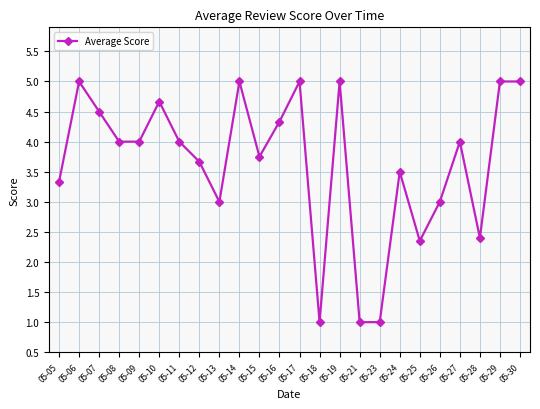

What is the difference between the maximum and minimum values?

4.0